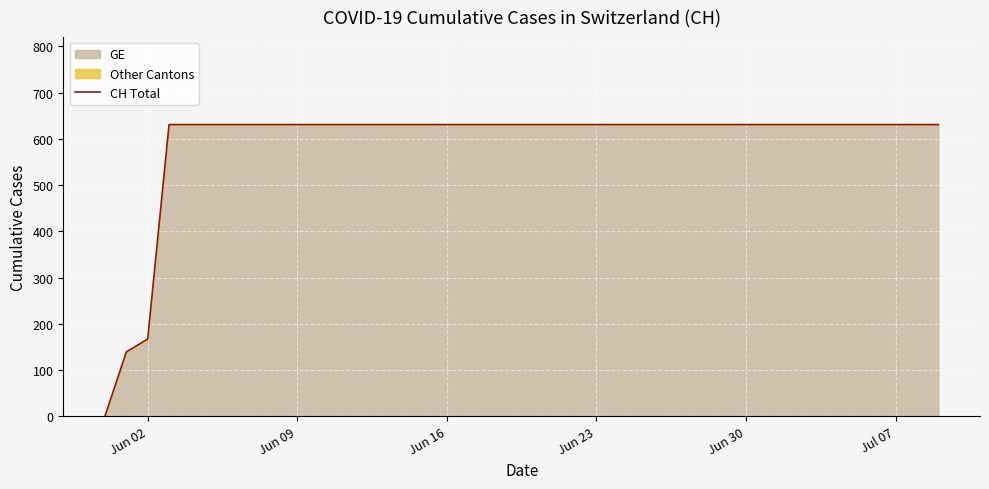

Where is the data nearest to the value 315?

Jun 02